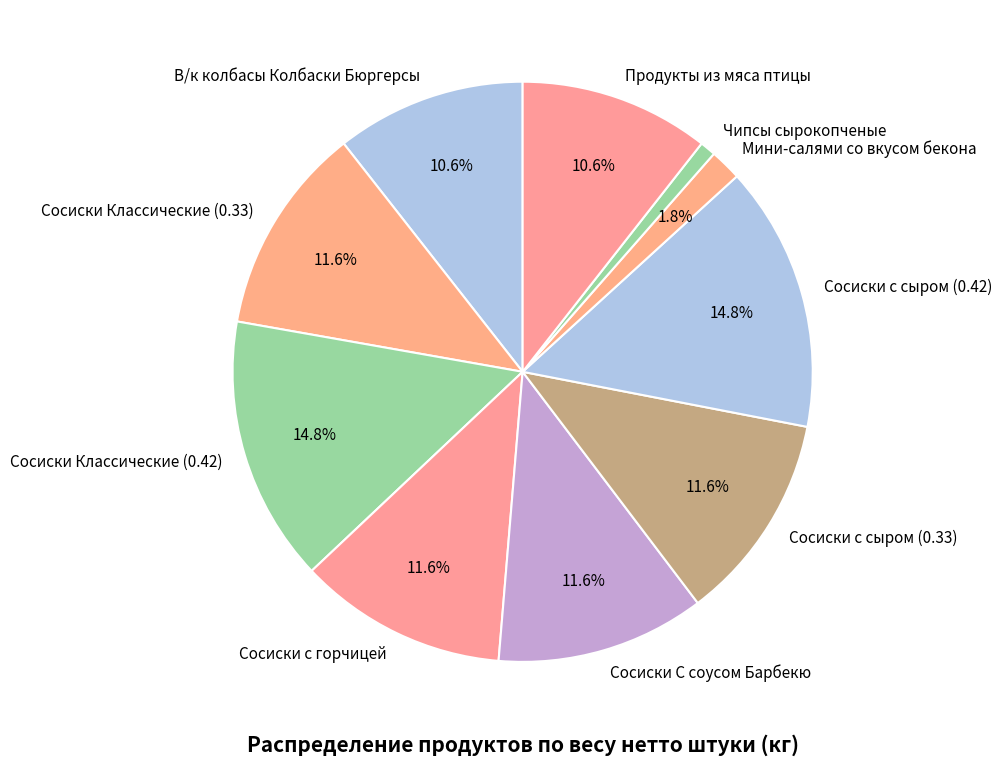

Is it true that Сосиски С соусом Барбекю is 7% of the pie?

False